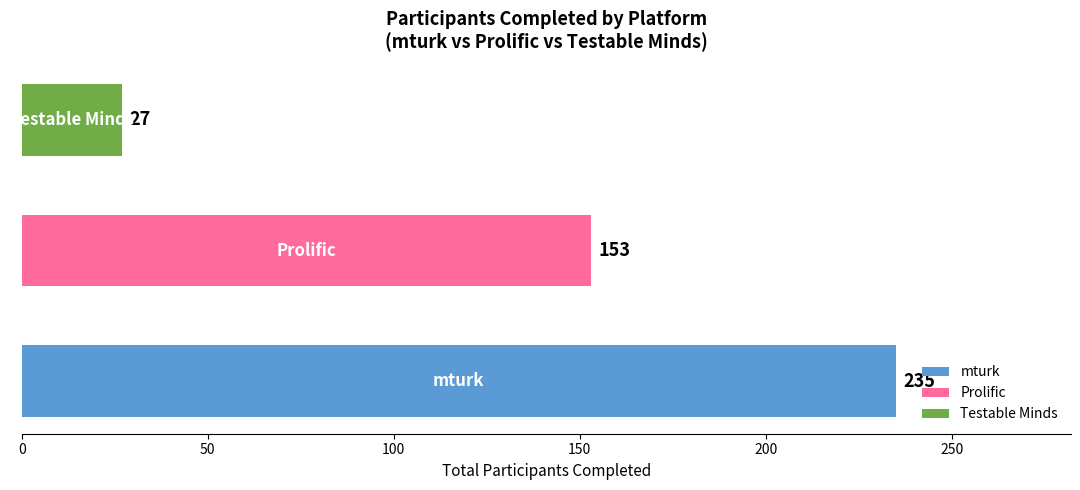

What is the difference between the maximum and minimum values?

208